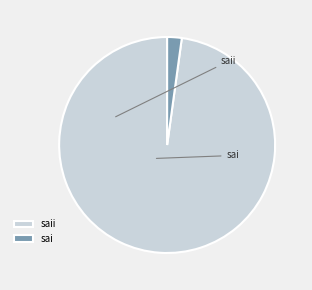

Which slice is the smallest?

sai